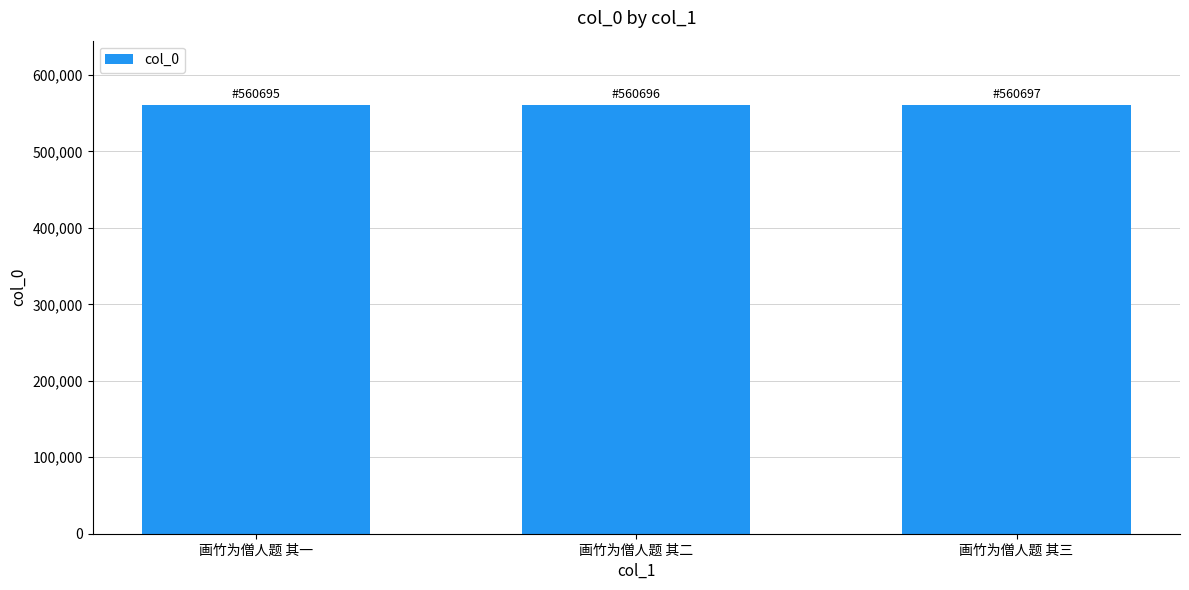

Approximately how many times larger is the value at 画竹为僧人题 其一 compared to 画竹为僧人题 其三?

1.0